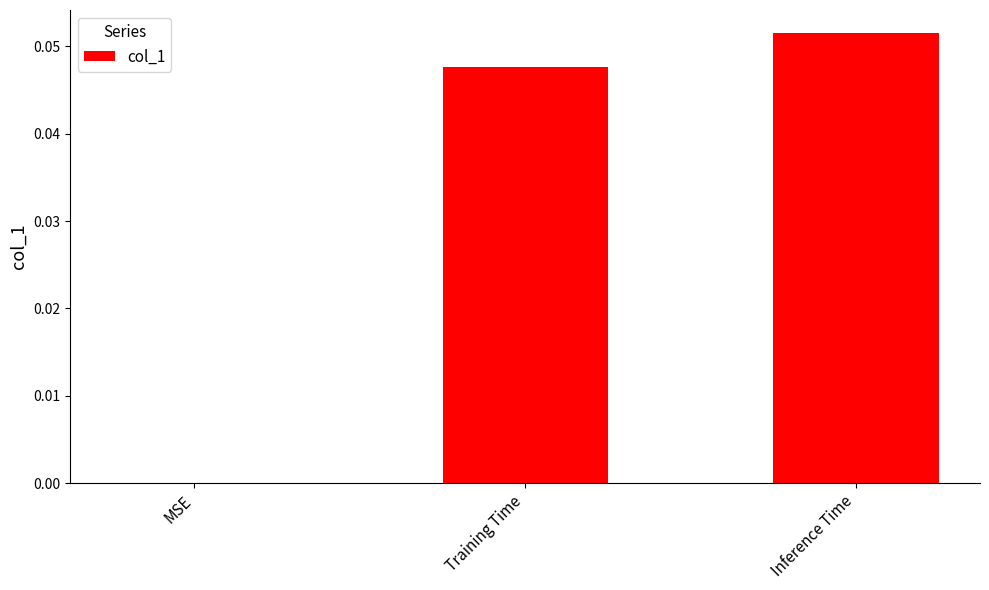

What is the change in value from MSE to Inference Time?

+0.1